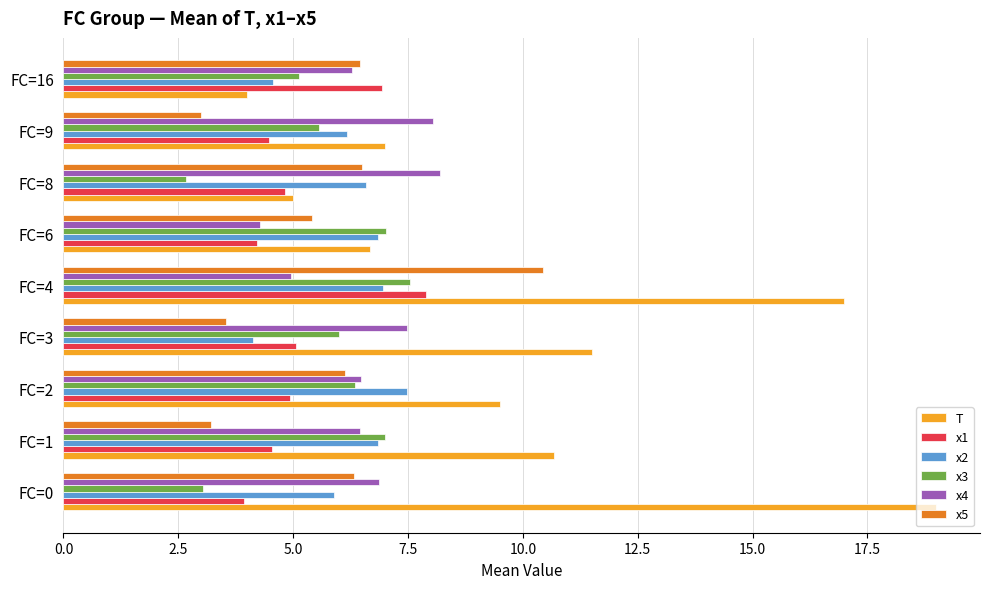

What are all the series names shown in the legend?

T, x1, x2, x3, x4, x5